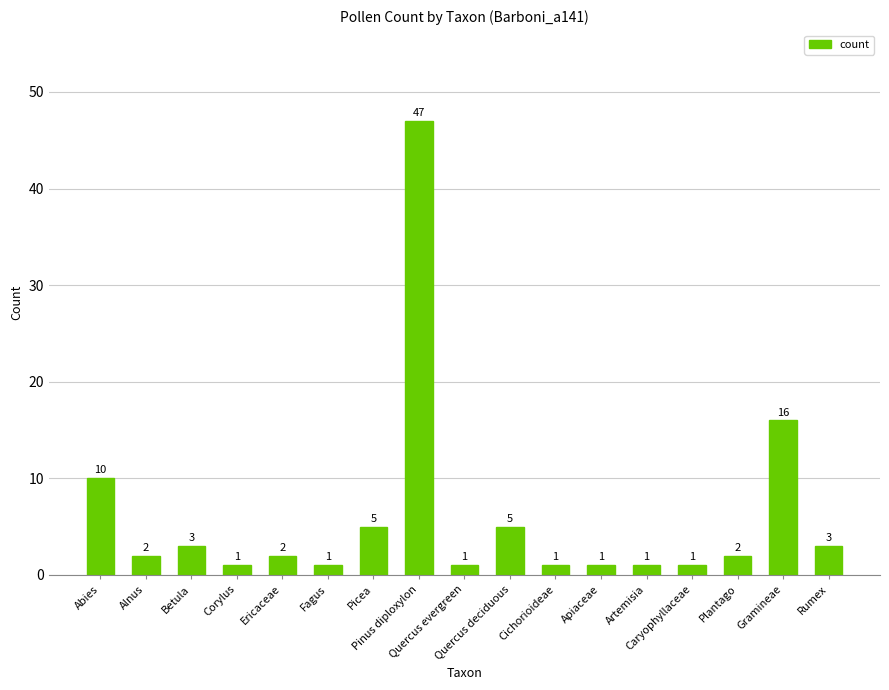

Where does the data first go above 2?

Abies